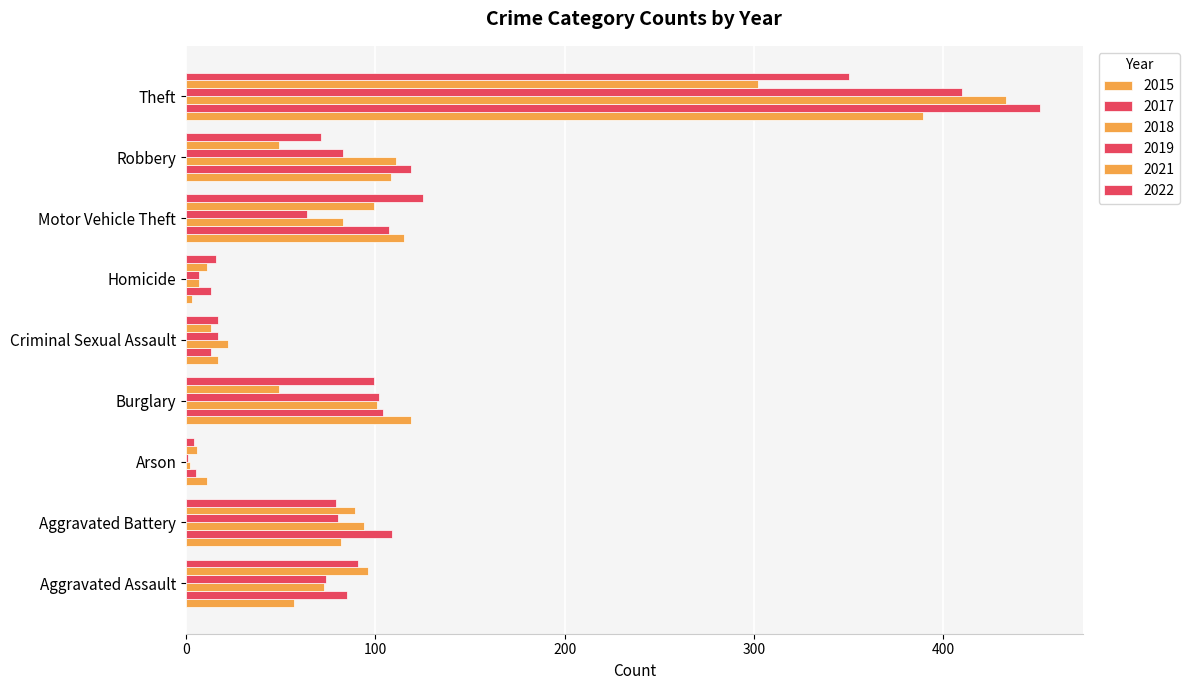

What is the maximum value shown in the chart?

451